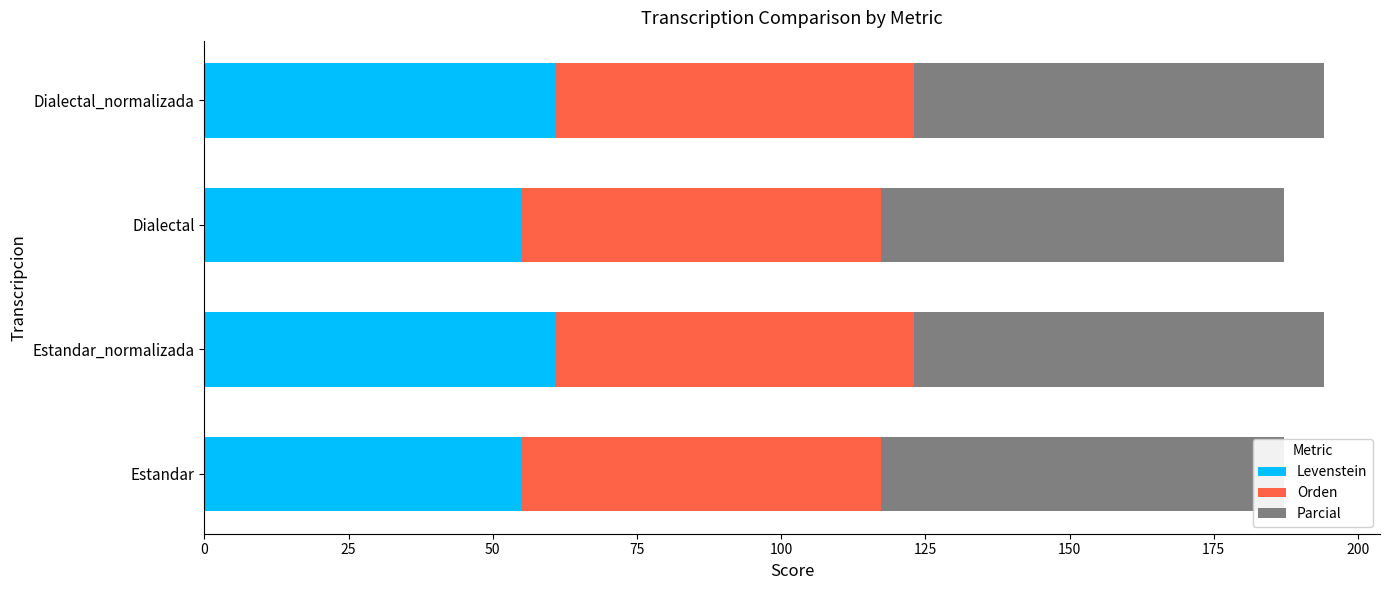

Count the number of categories in the chart.

4